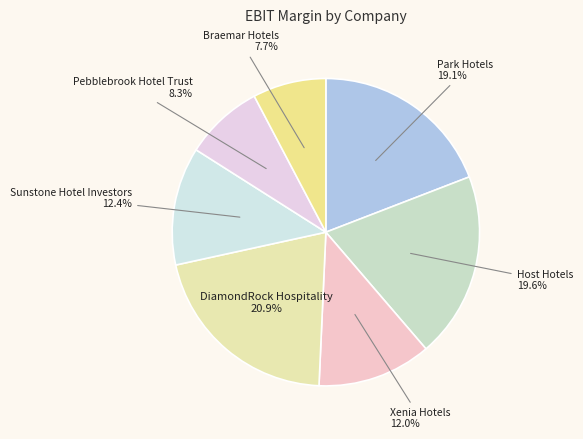

To the nearest percent, what percentage of the pie is Host Hotels?

20%